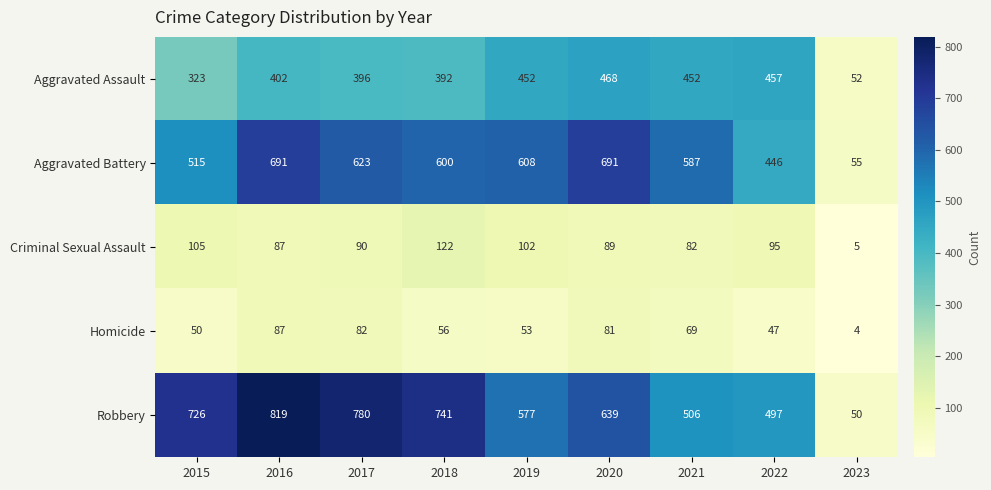

What is the greatest value displayed?

819